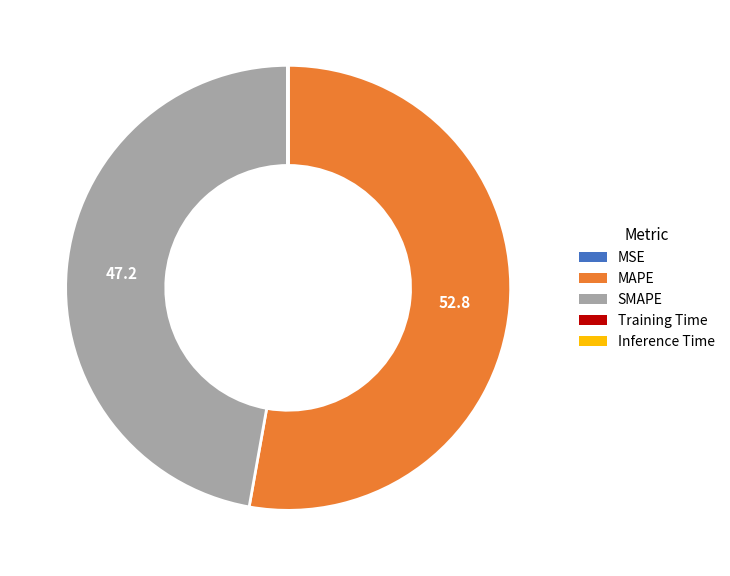

Is MAPE the majority of the pie?

Yes